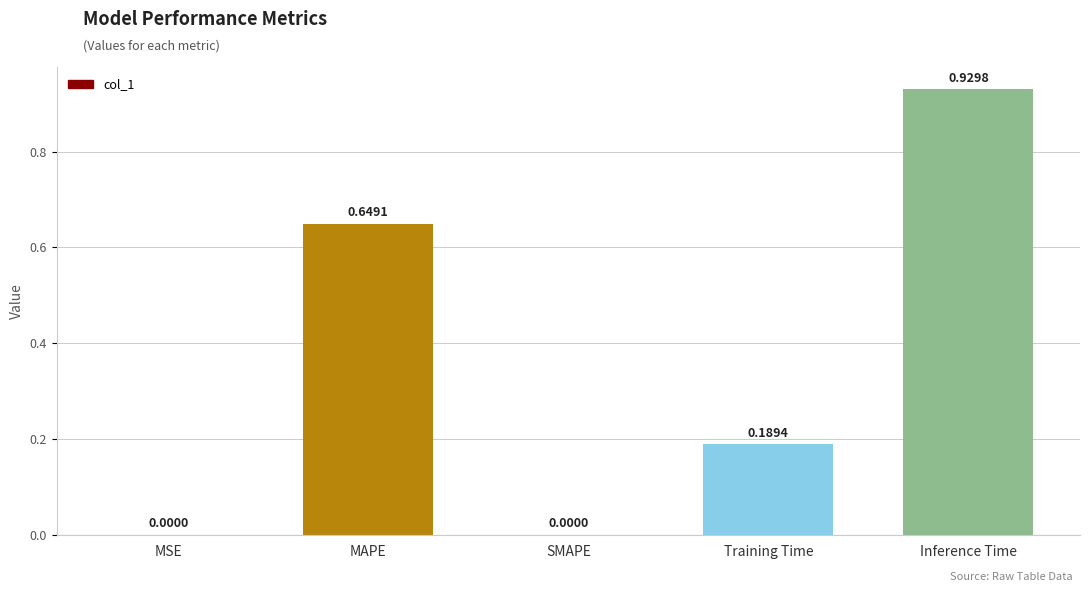

Which label corresponds to the largest value in the chart?

Inference Time